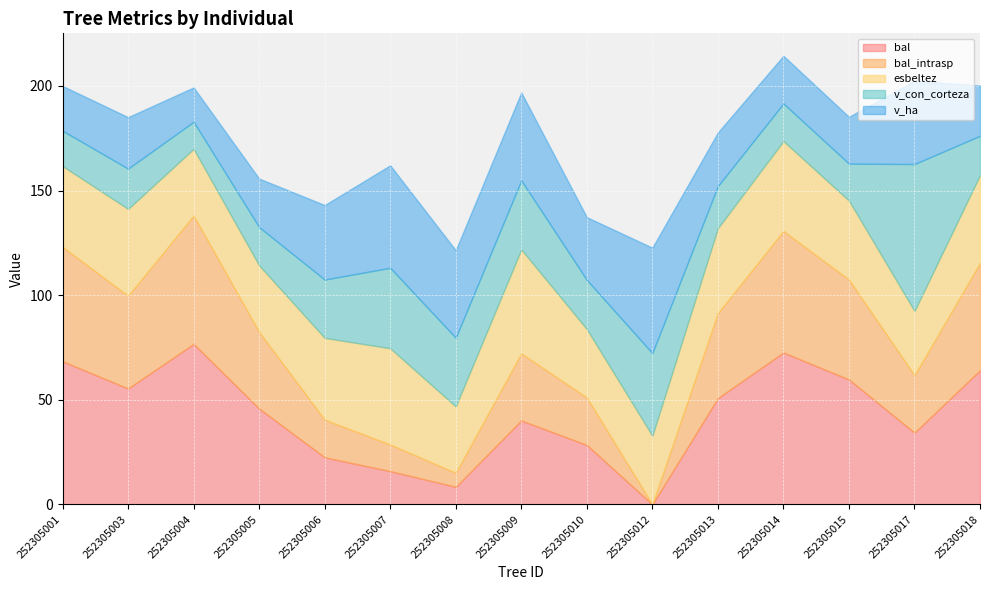

What is the total value across all series at 252305001?

200.0